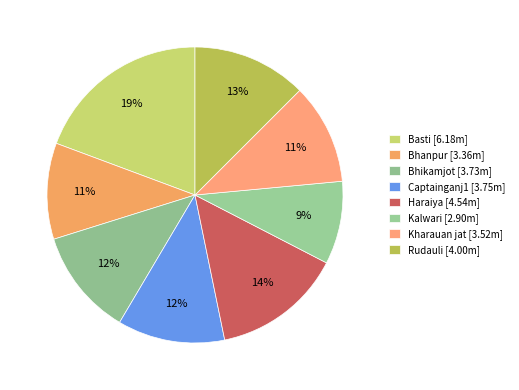

Do Kharauan jat and Kalwari together represent more than half of the pie?

No